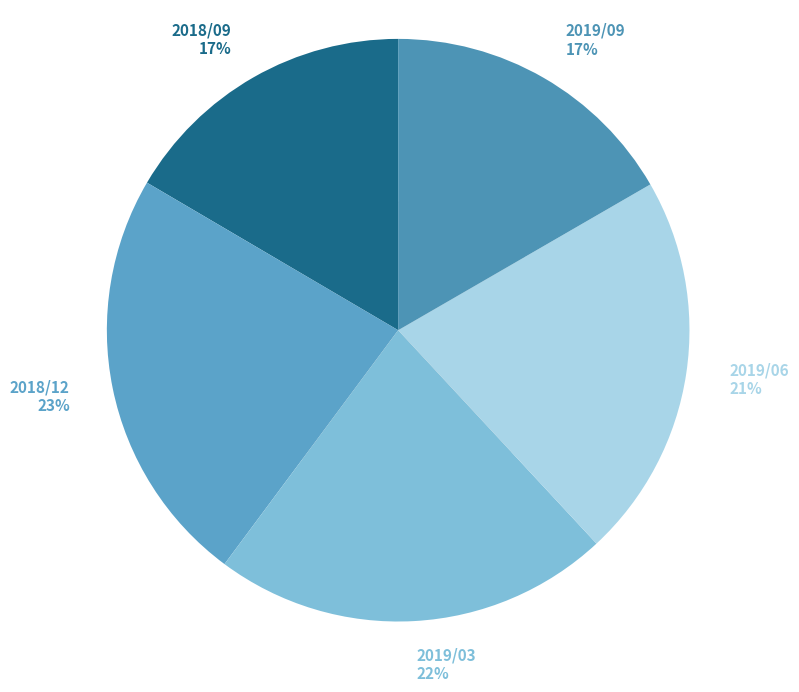

To the nearest percent, what is the average slice percentage?

20%